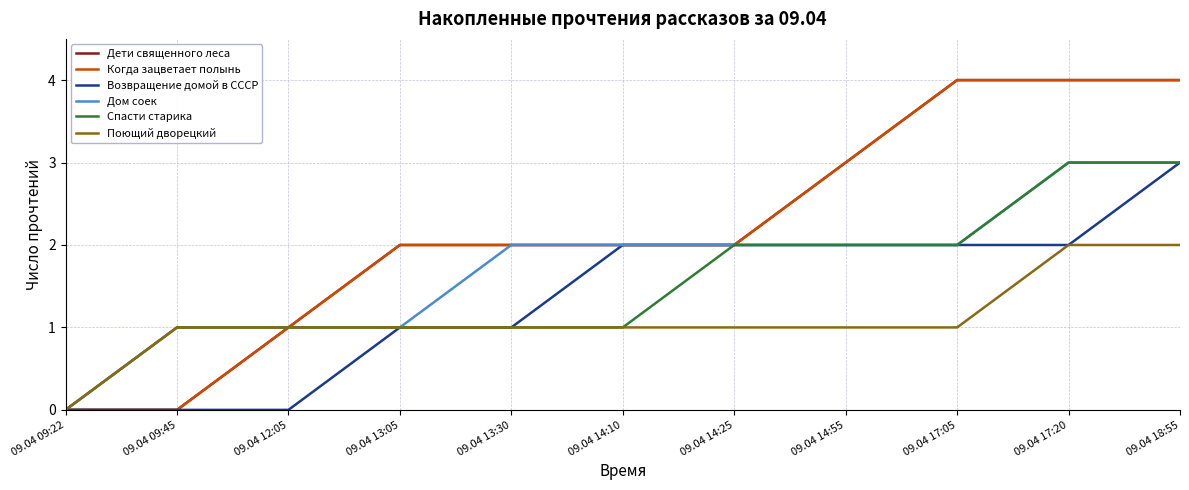

What is the sum of the Поющий дворецкий values at 09.04 17:20 and 09.04 17:05?

3